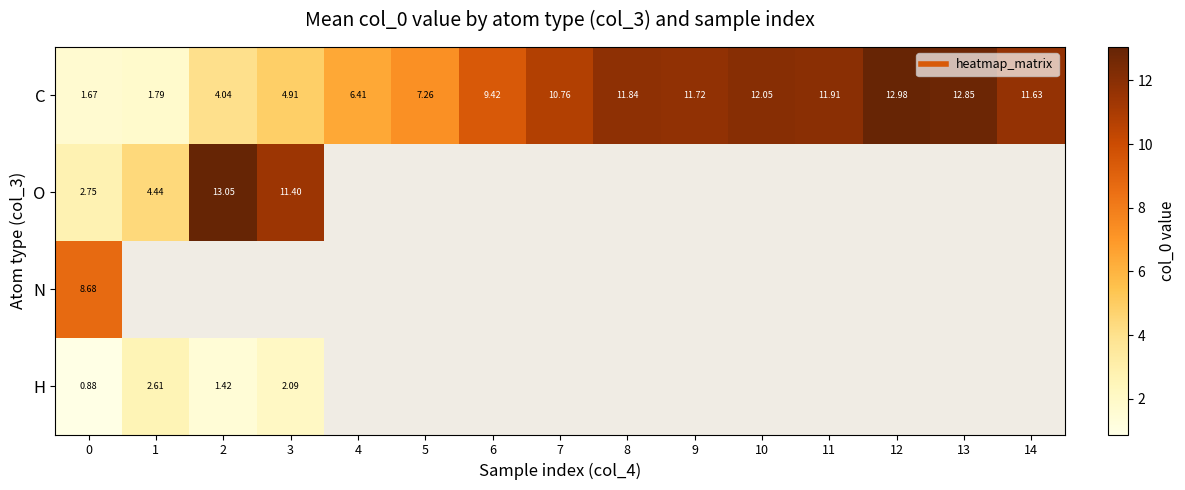

Which label corresponds to the largest value in the chart?

2